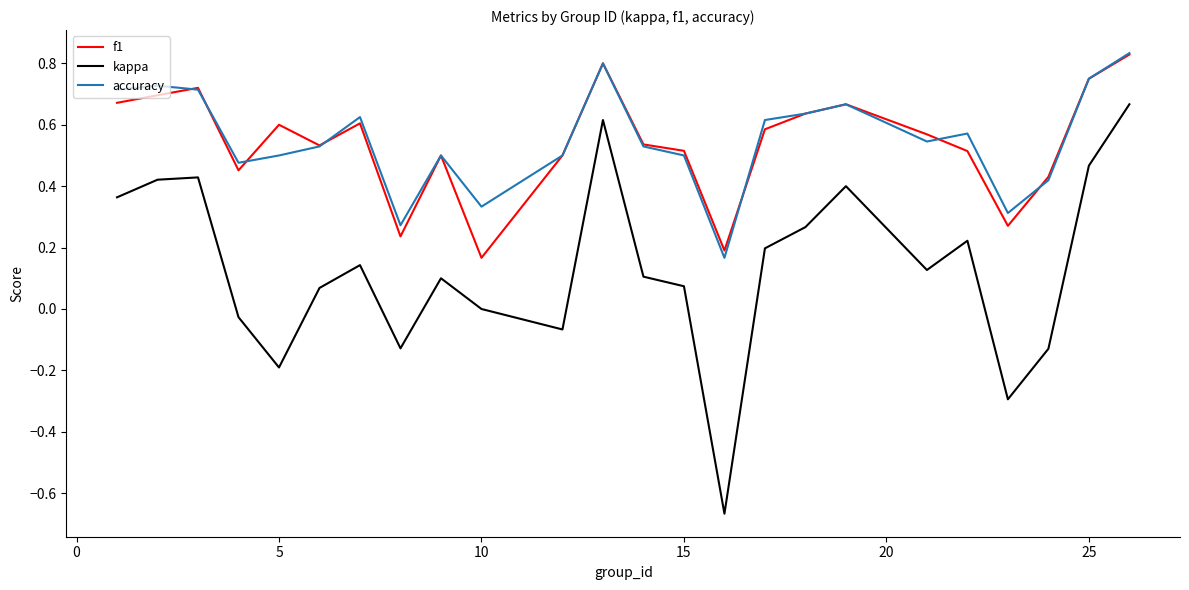

At how many categories does at least one series exceed 0?

24